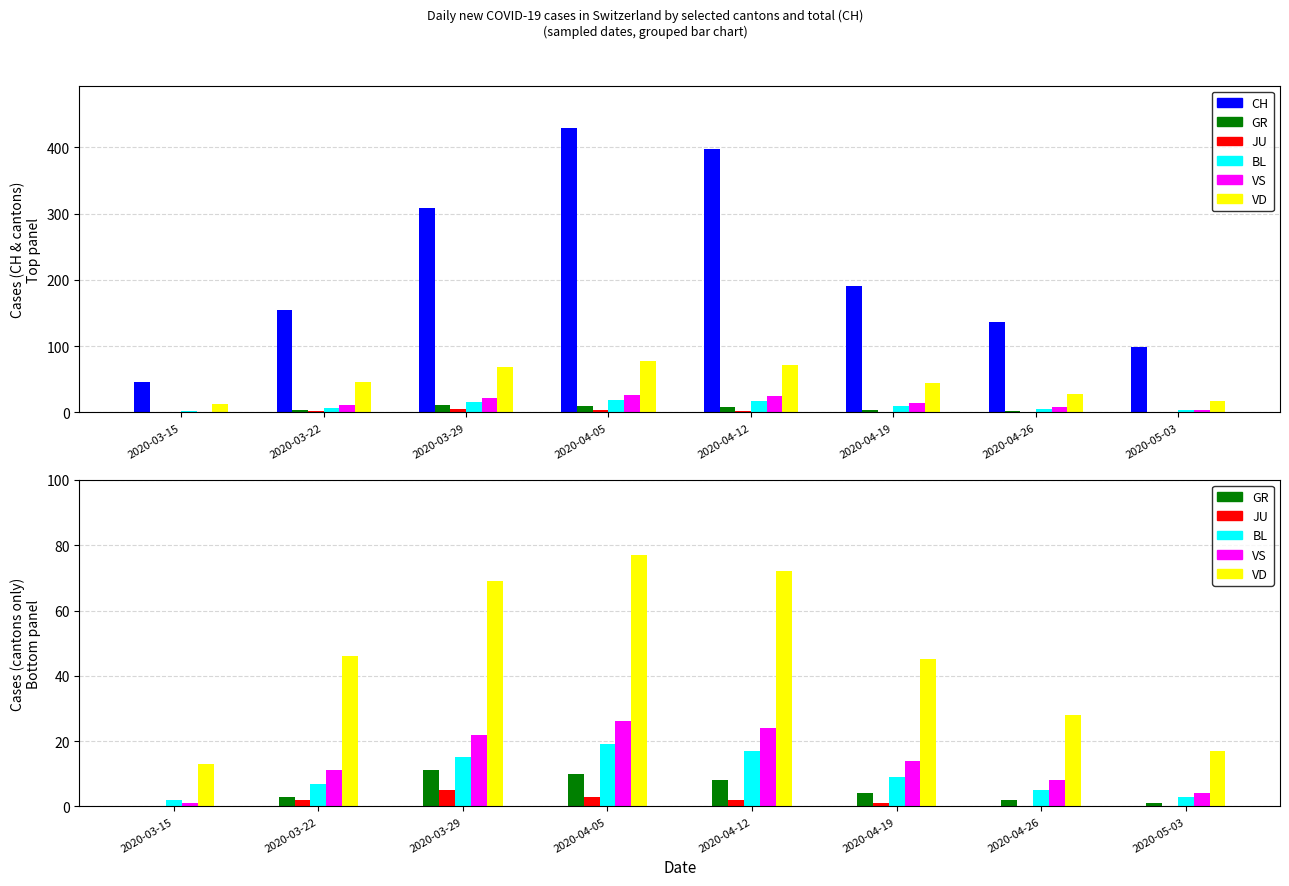

What is the label of the 5th bar from the left?

2020-04-12